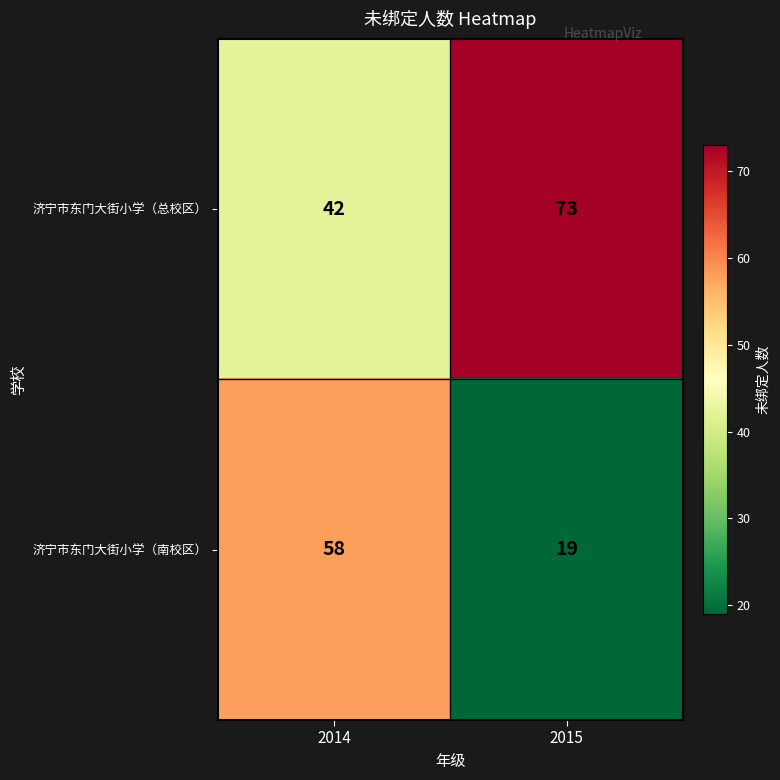

What is the sum of the 济宁市东门大街小学（总校区） values at 2015 and 2014?

115